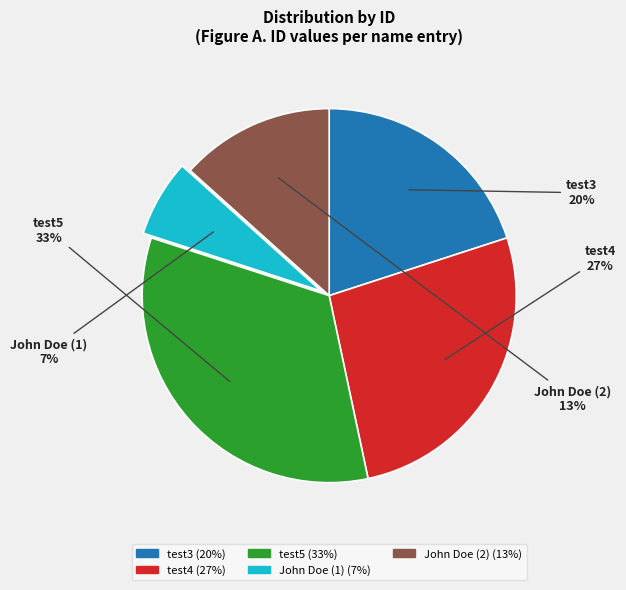

Which category has the smallest portion of the pie?

John Doe (1)